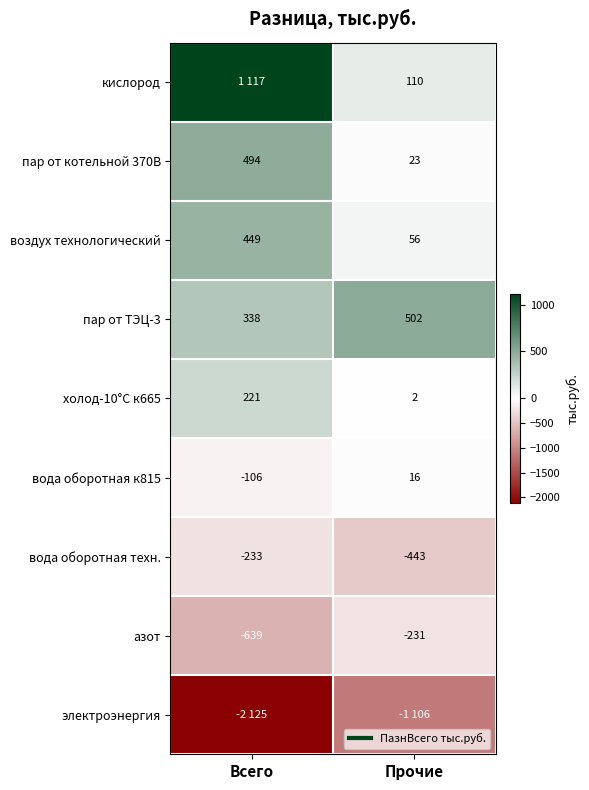

What value does the воздух технологический series have at Прочие, to the nearest 50?

50